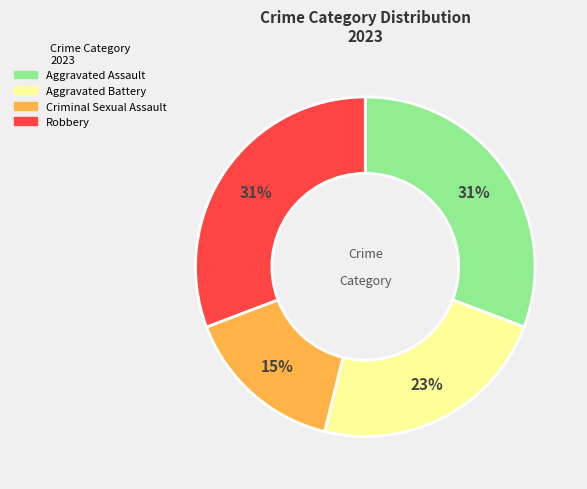

To the nearest percent, what is the combined percentage of Criminal Sexual Assault and Robbery?

46%